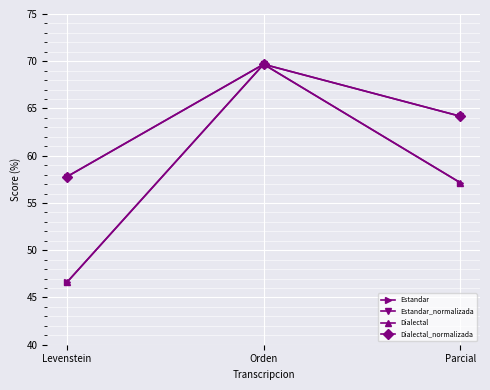

What is the difference between the maximum and minimum values in the Dialectal_normalizada series?

11.9